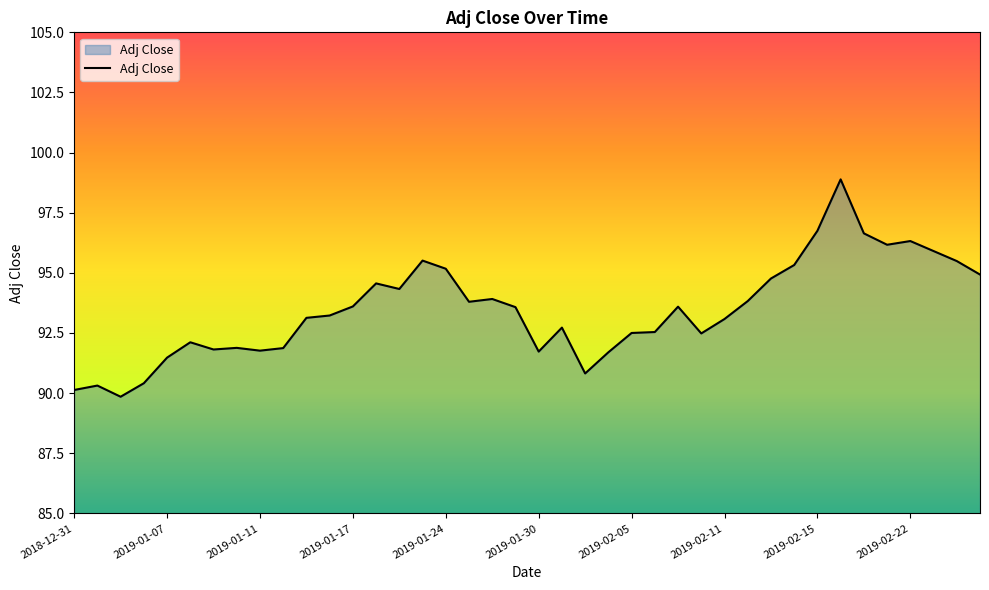

What is the difference between the maximum and minimum values?

9.0